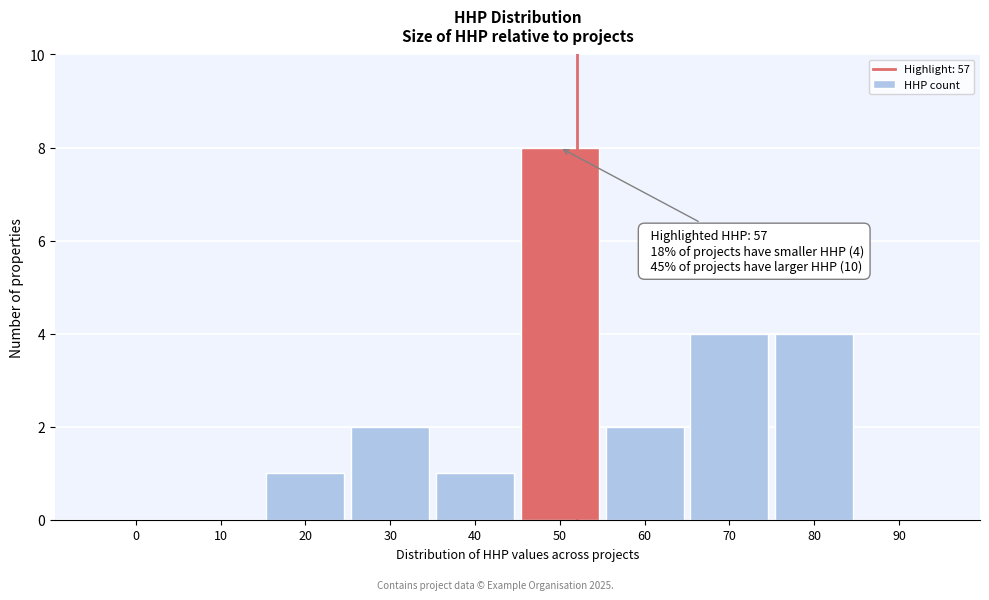

Reading left to right, extract all data points from this chart.

0=0	10=0	20=1	30=2	40=1	50=8	60=2	70=4	80=4	90=0